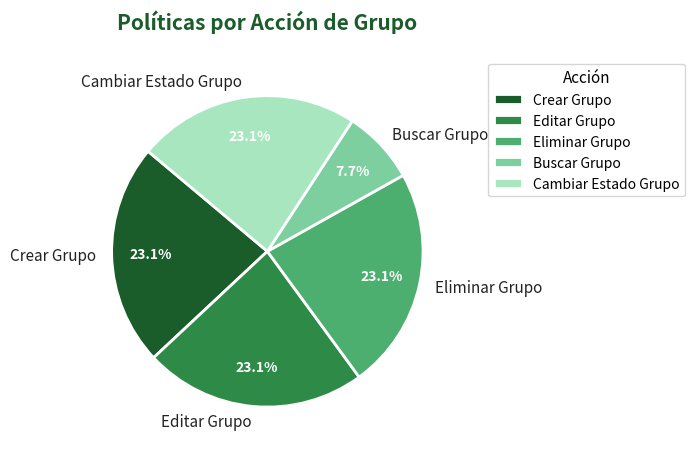

To the nearest percent, what is the combined percentage of Editar Grupo and Cambiar Estado Grupo?

46%